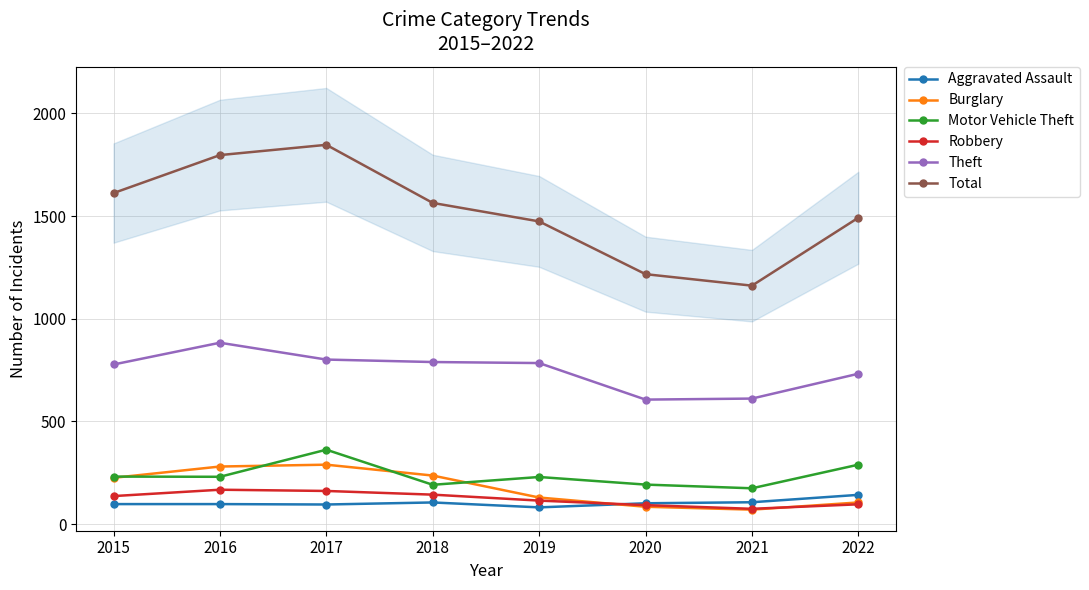

At which category is the sum across all series the highest?

2017